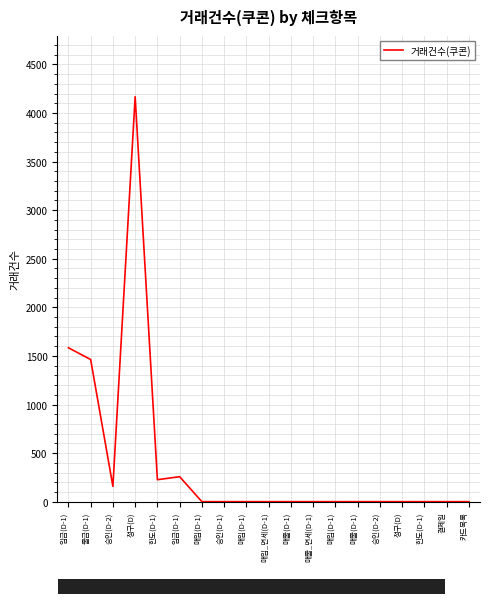

Which label corresponds to the smallest value in the chart?

매입(D-1)